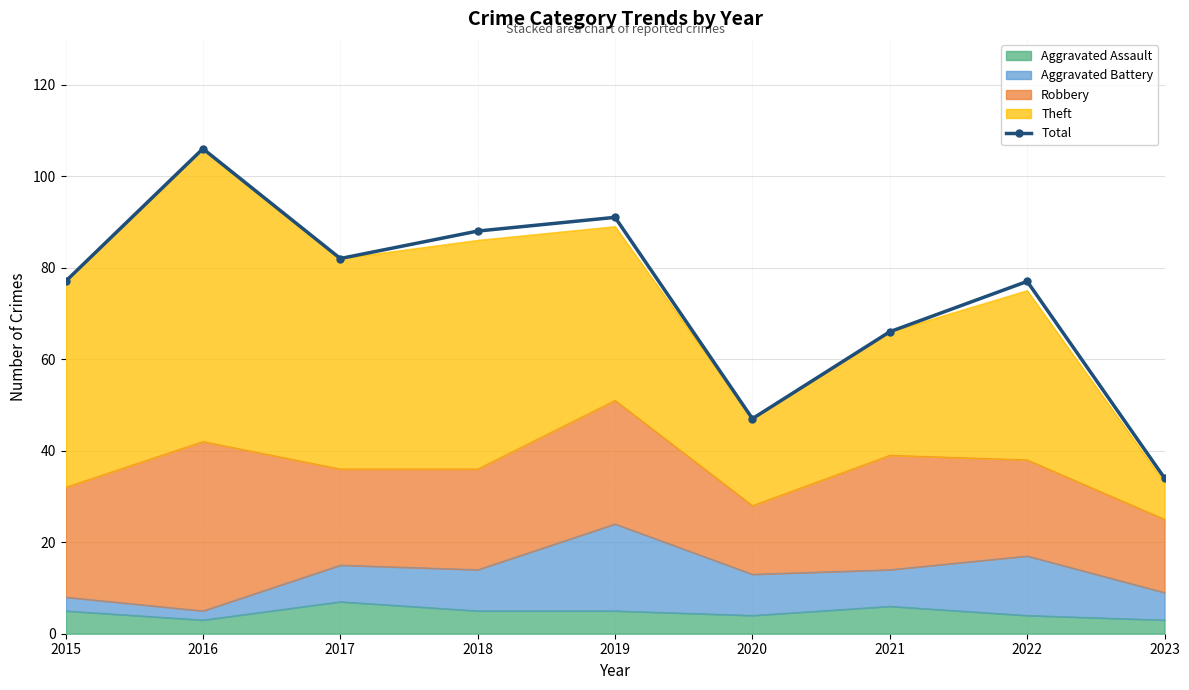

List the labels in order of value, largest first.

2016, 2019, 2018, 2017, 2015, 2022, 2021, 2020, 2023